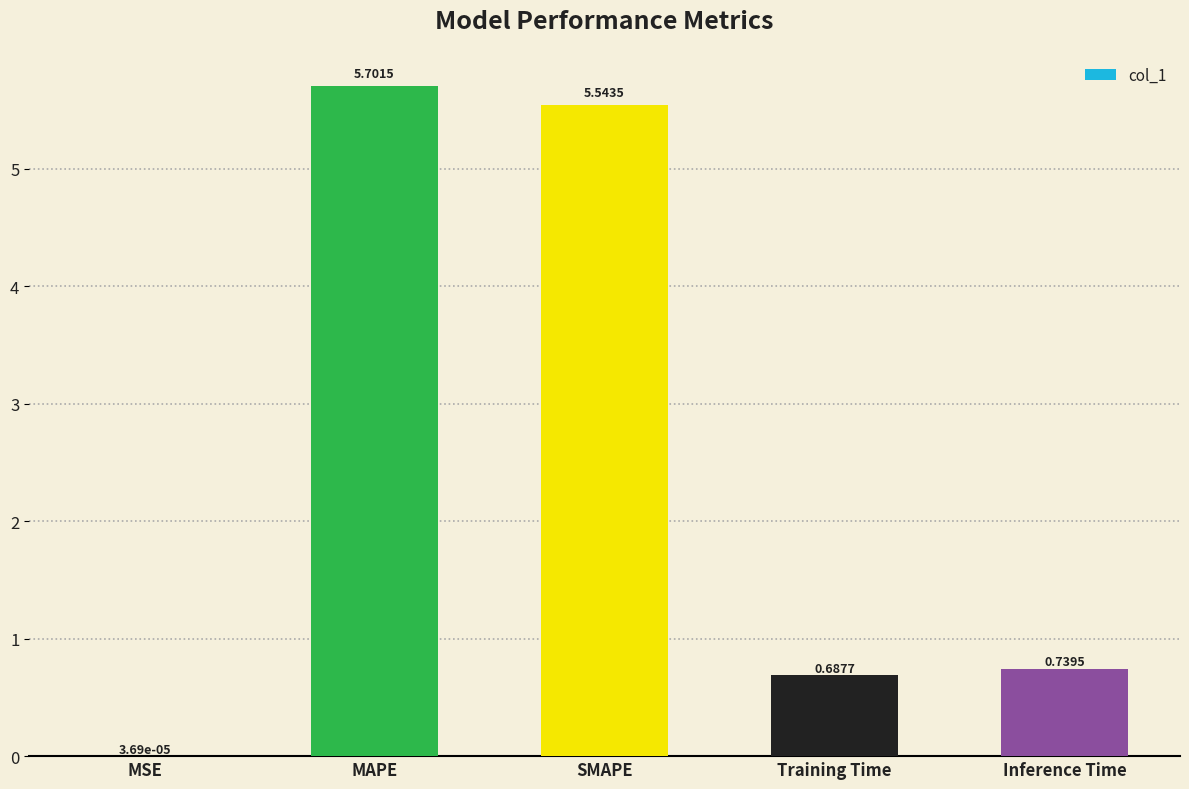

Which category has the highest value across all series?

MAPE